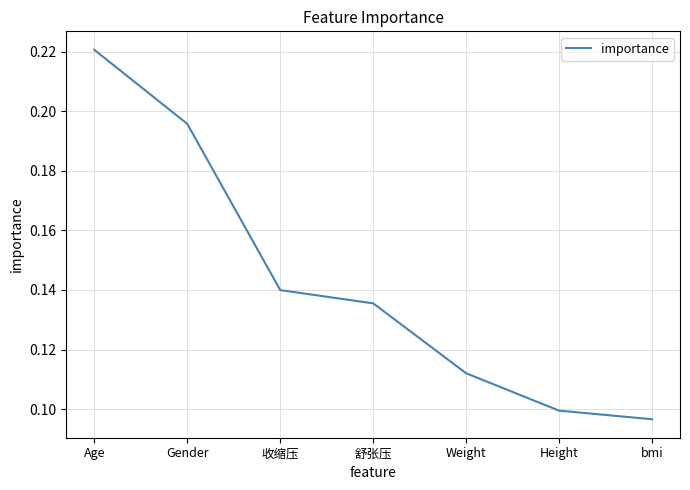

List the labels in order of value, smallest first.

bmi, Height, Weight, 舒张压, 收缩压, Gender, Age